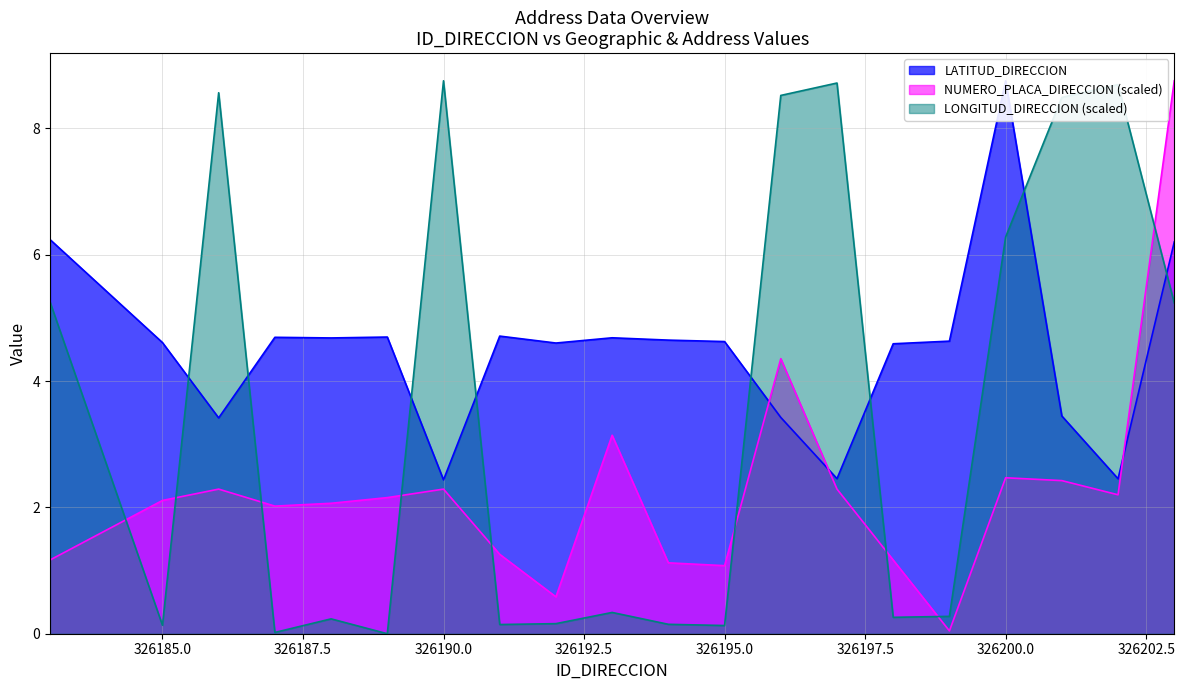

How many times do LATITUD_DIRECCION and LONGITUD_DIRECCION cross each other?

8